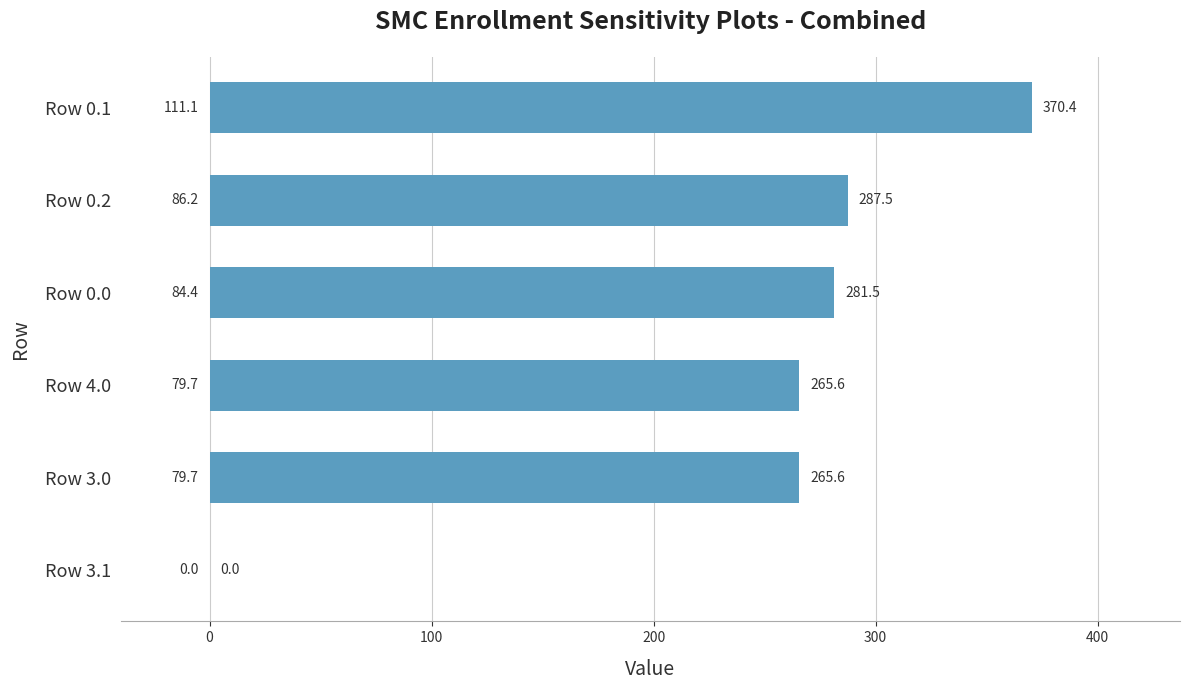

What is the greatest value displayed?

370.4